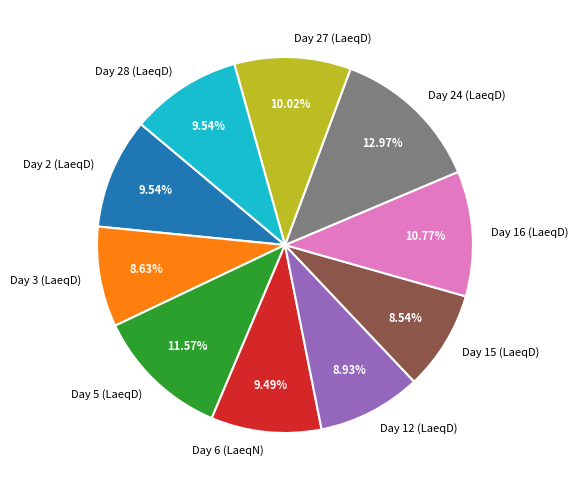

How many slices are in this pie chart?

10